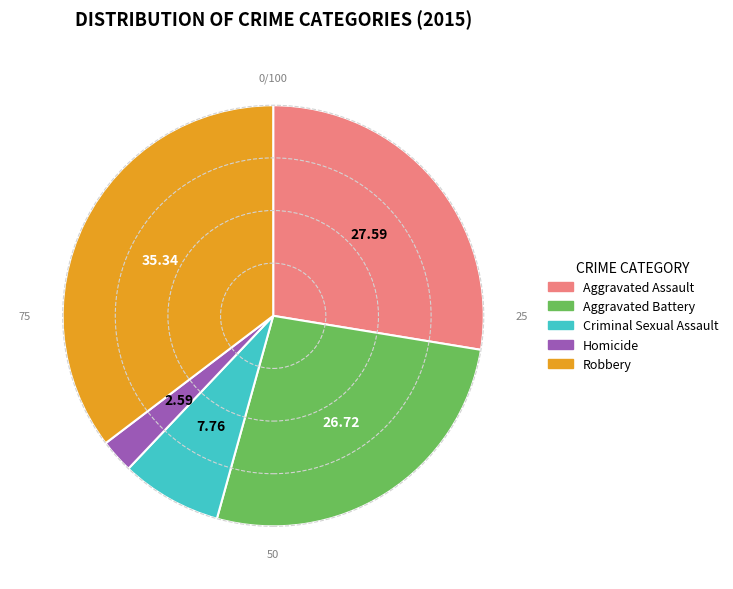

Do Homicide and Aggravated Assault together represent more than half of the pie?

No